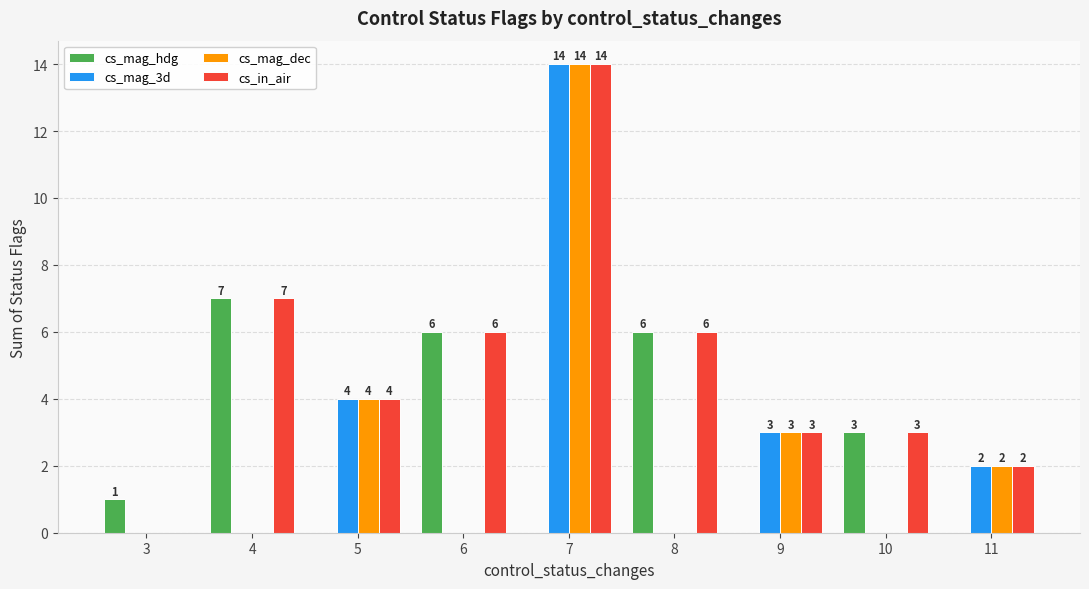

At which label is cs_in_air closest to 7?

4